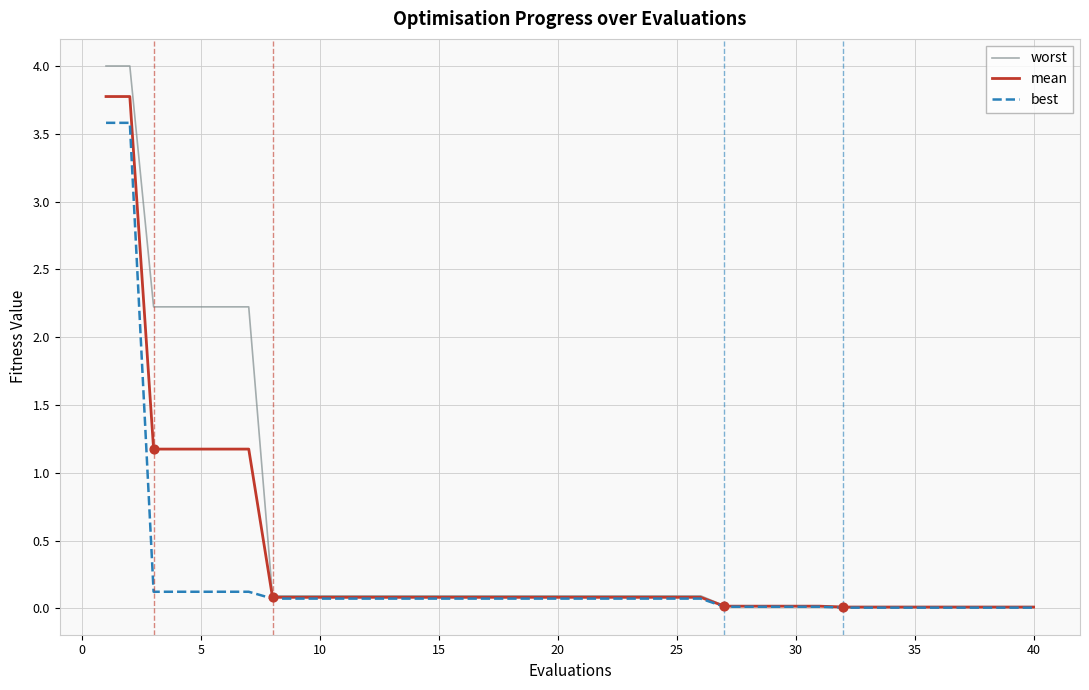

What is the greatest value displayed?

4.0